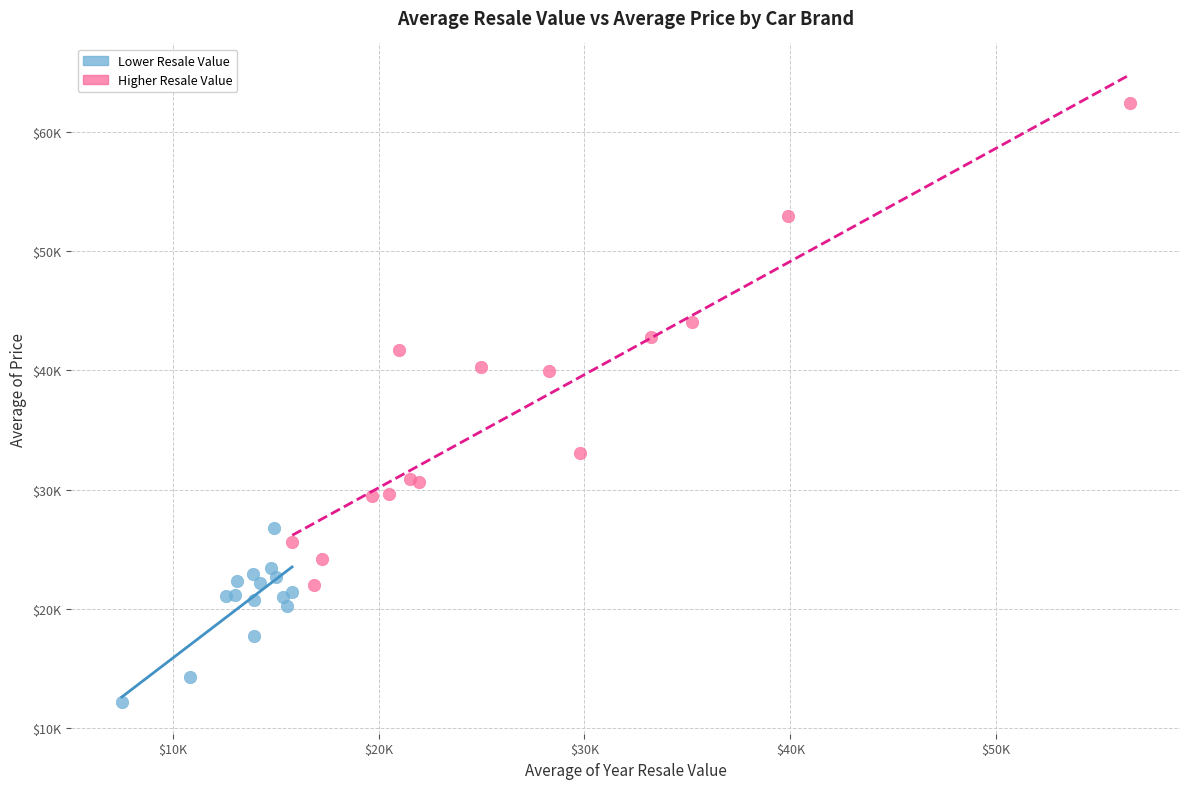

Which series has the widest spread of Y values?

Higher Resale Value